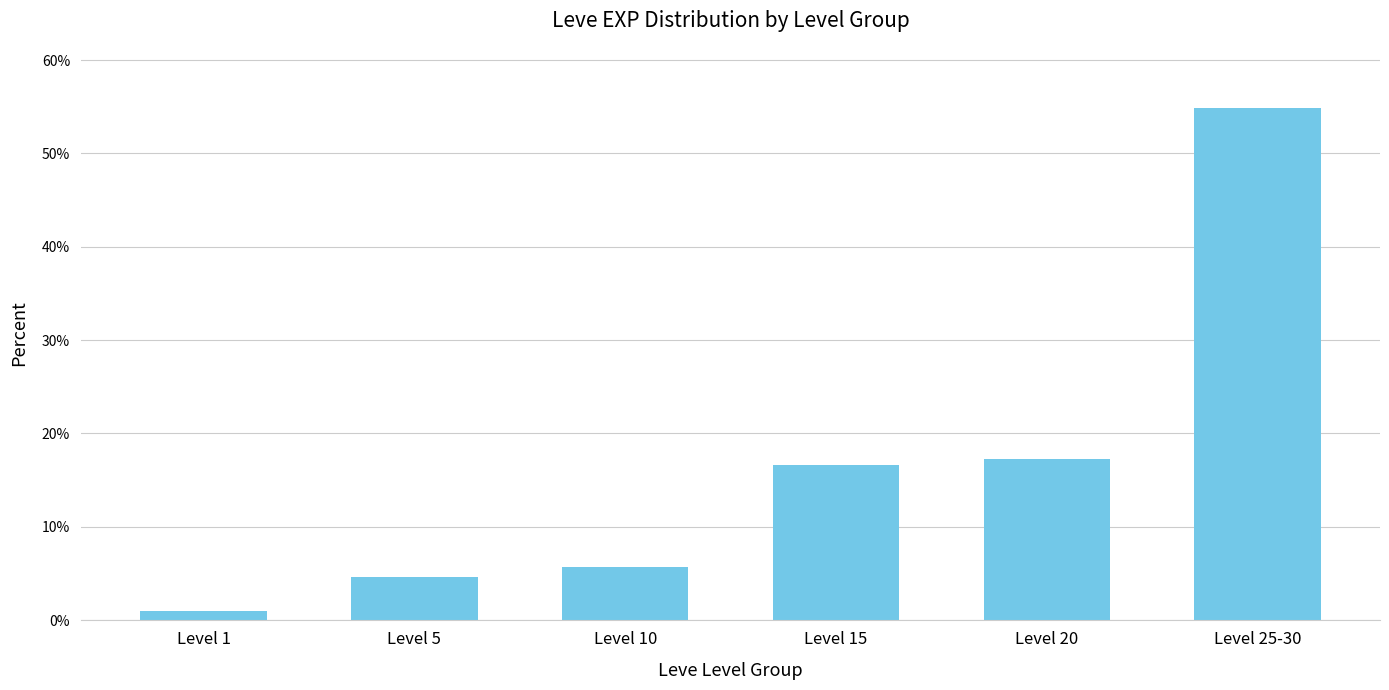

List the labels in order of value, smallest first.

Level 1, Level 5, Level 10, Level 15, Level 20, Level 25-30